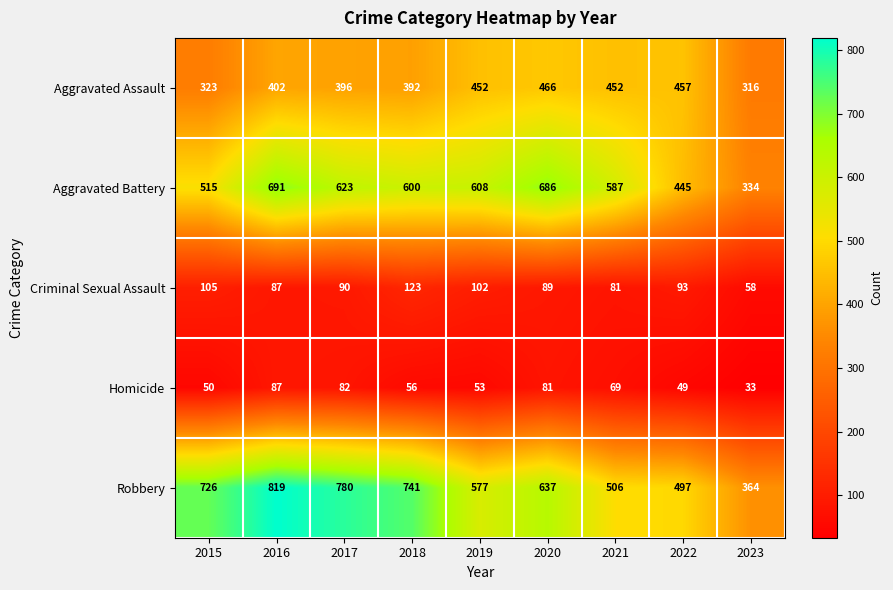

Which series has the largest total across all categories?

Robbery